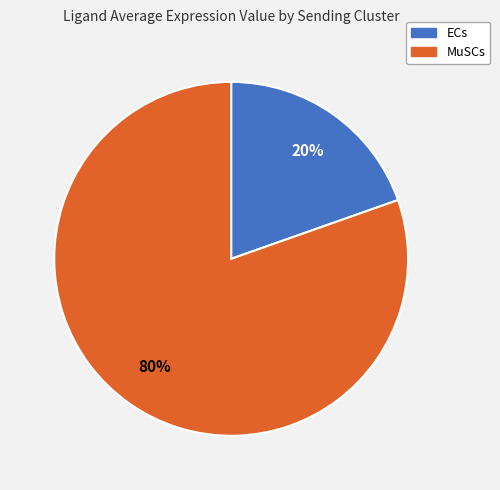

To the nearest percent, what portion does MuSCs represent?

80%